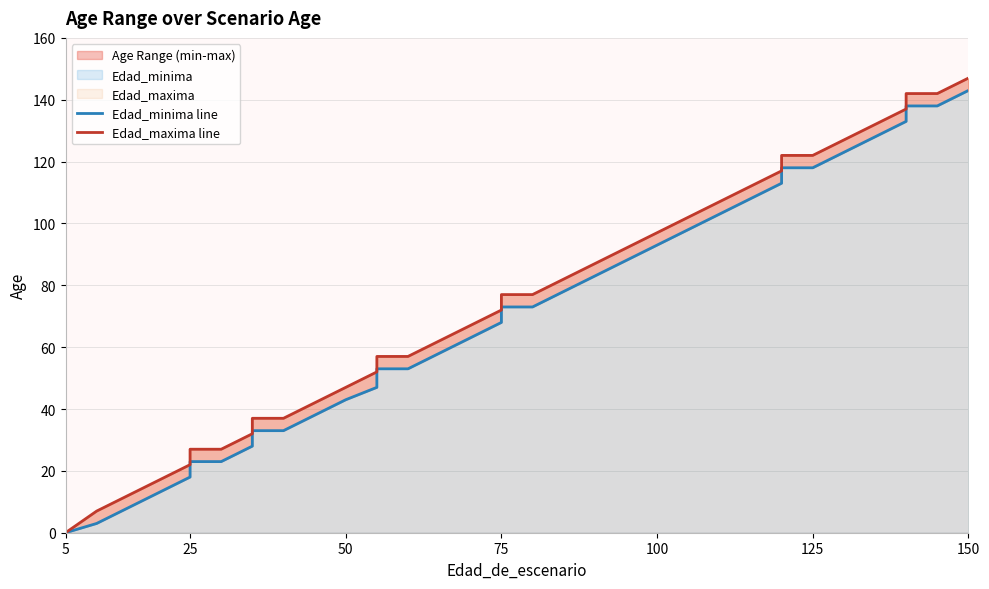

Count the number of data series in this chart.

2